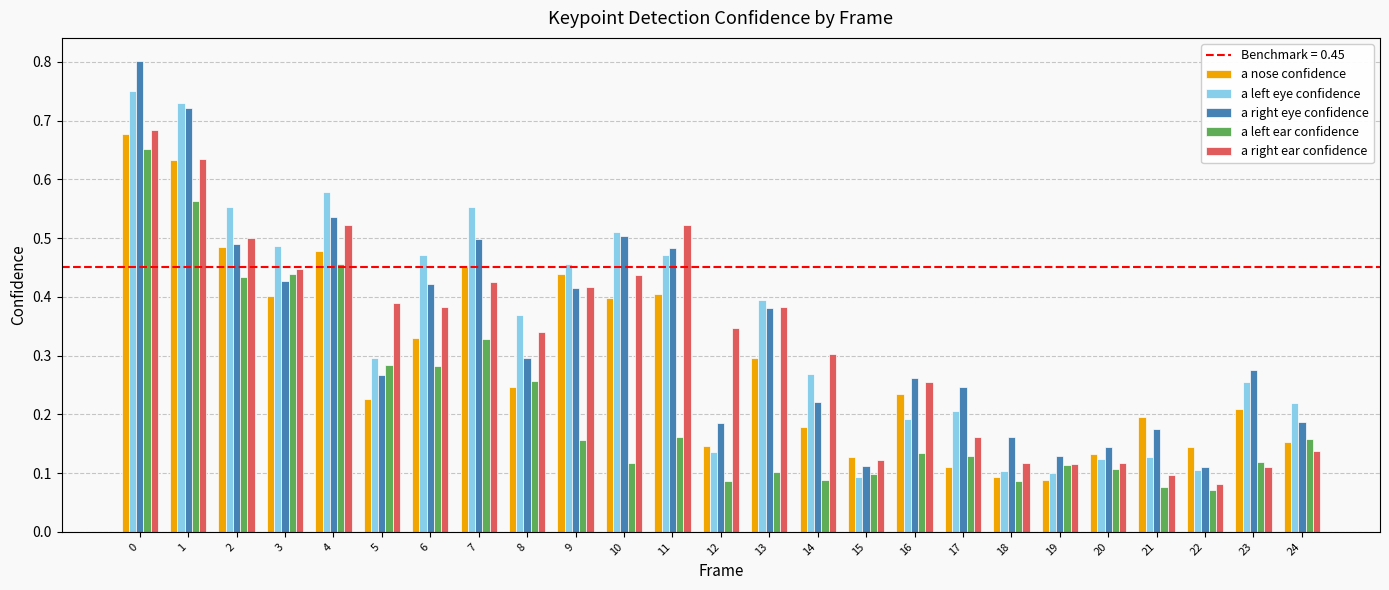

At which label does a right ear confidence reach its minimum?

22